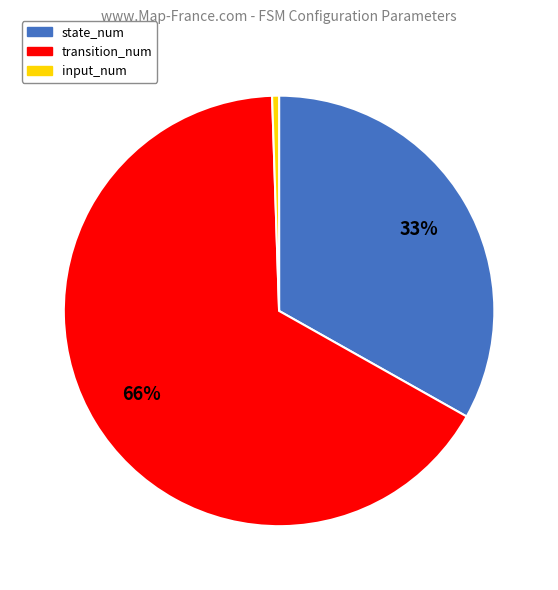

Which slice is the largest?

transition_num